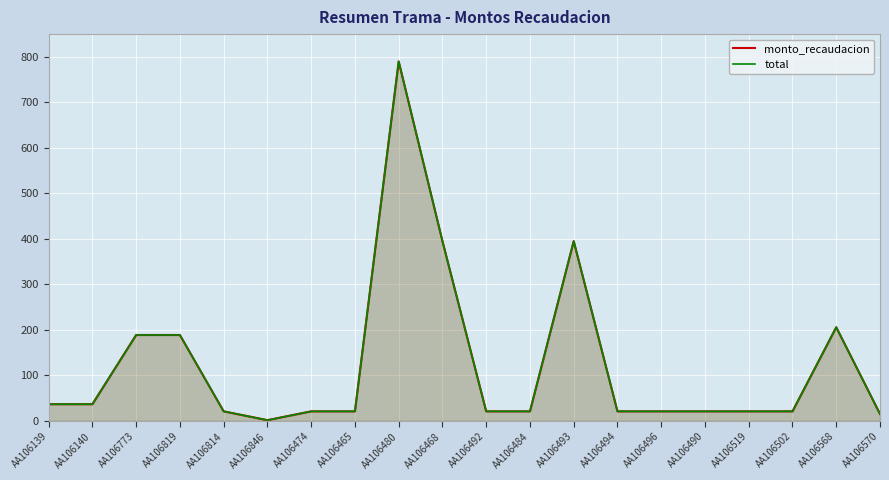

What is the label of the 17th point from the left?

AA106519